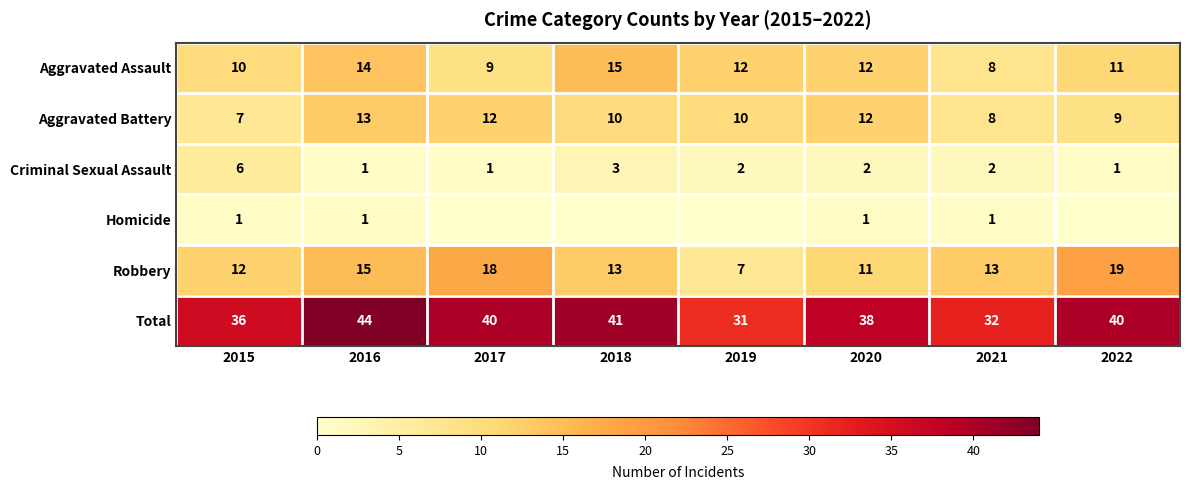

Which category has the lowest value in the Total series?

2019